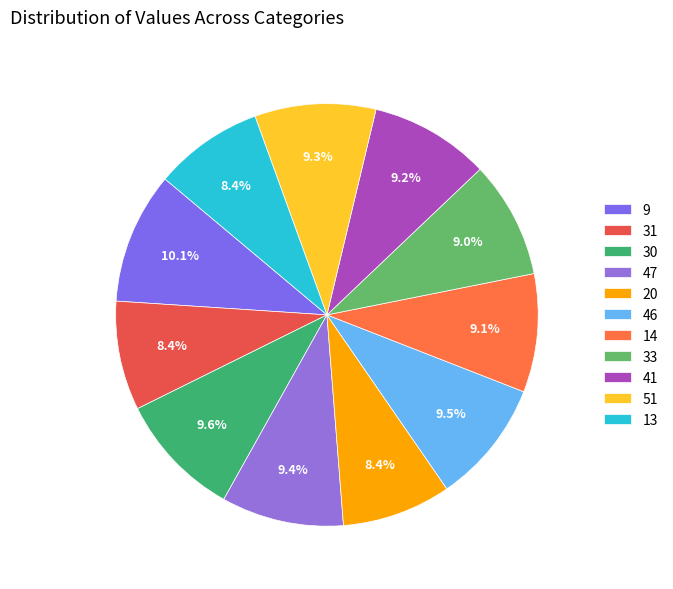

Rank the categories by value from highest to lowest.

9, 30, 46, 47, 51, 41, 14, 33, 31, 20, 13